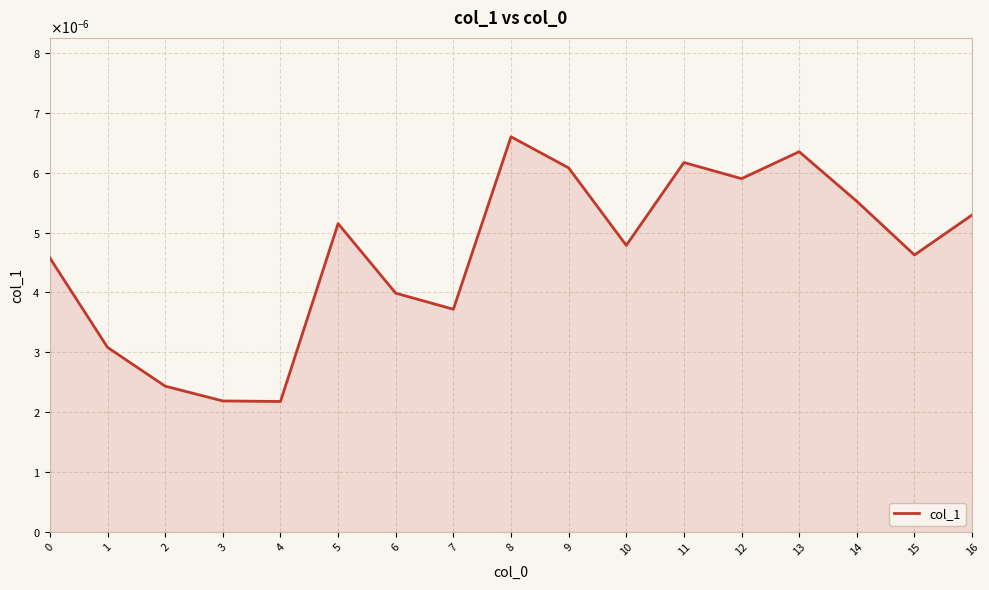

Does the chart have visible grid lines?

Yes